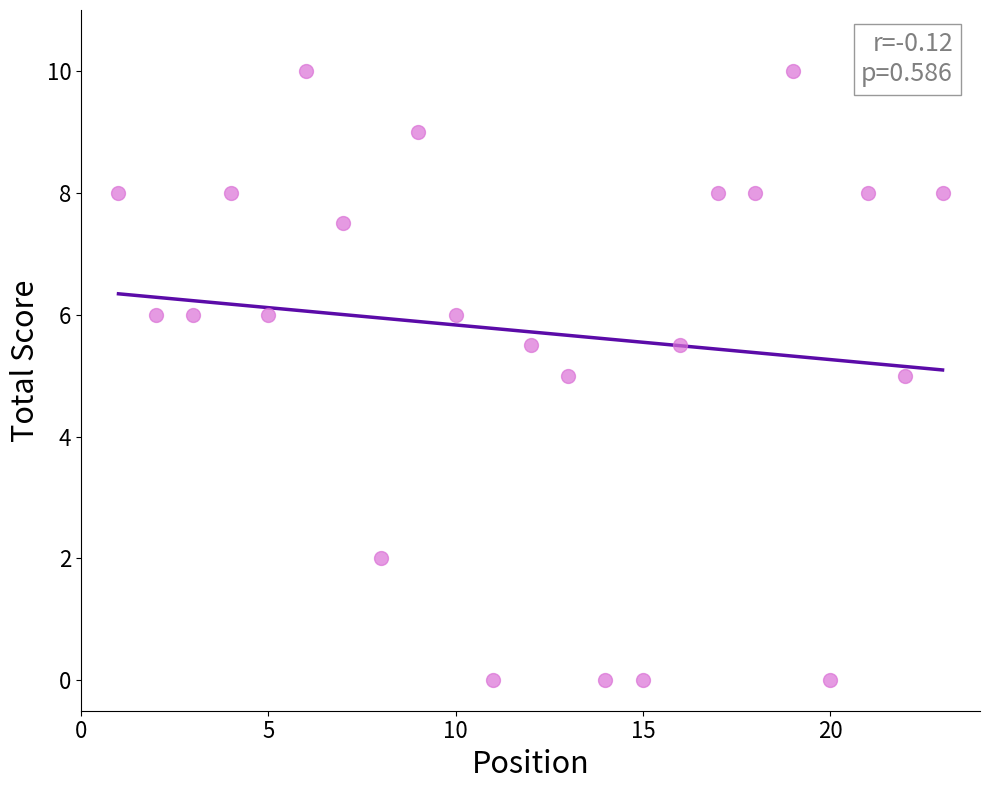

What is the range of Y values (max minus min)?

10.0